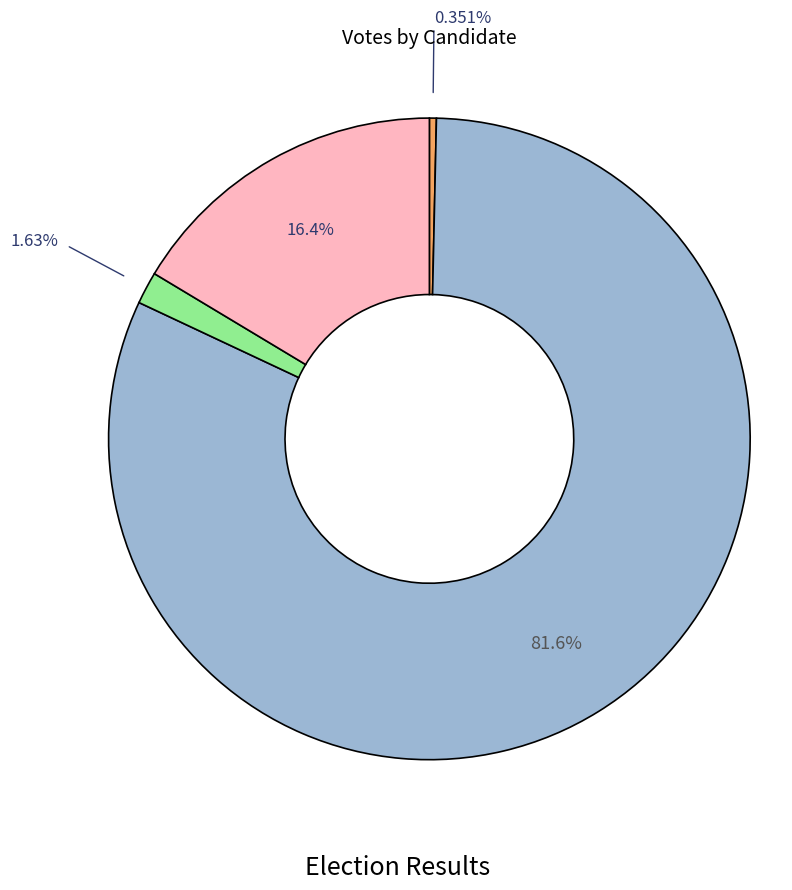

Is there a majority slice in this chart?

Yes